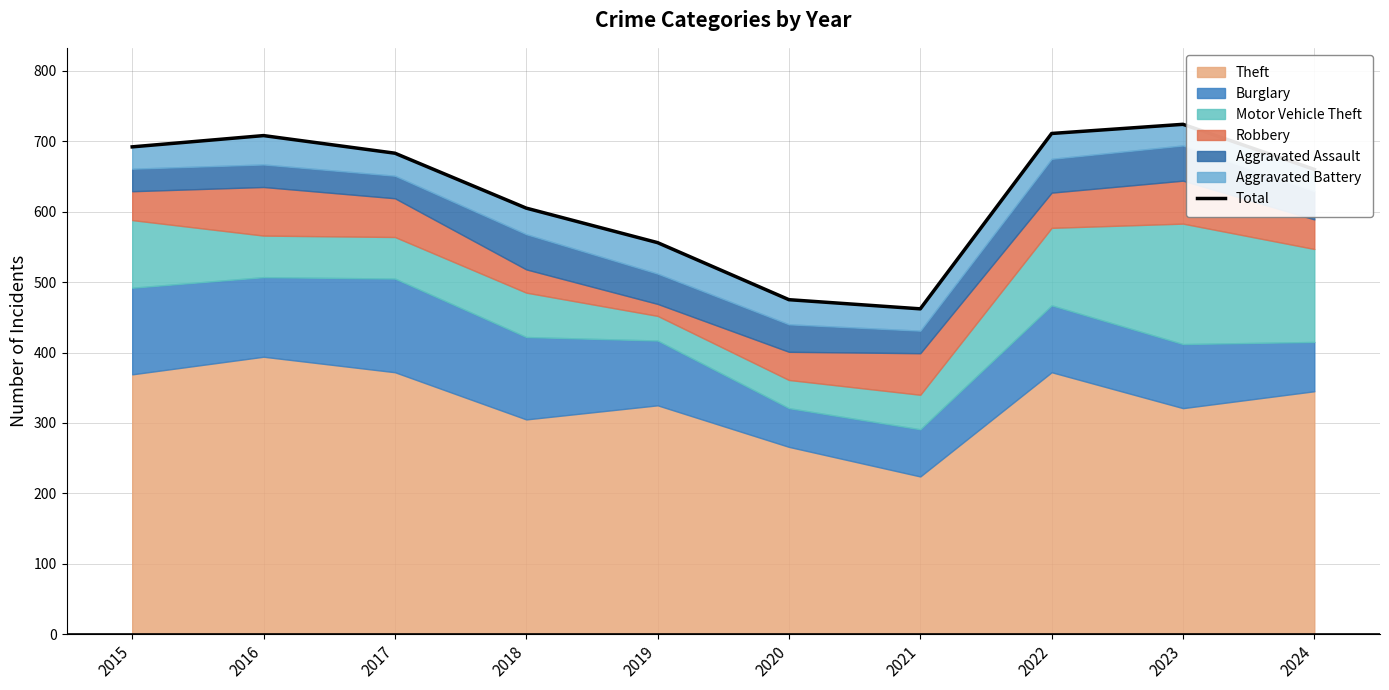

At which label is the value closest to 593?

2018